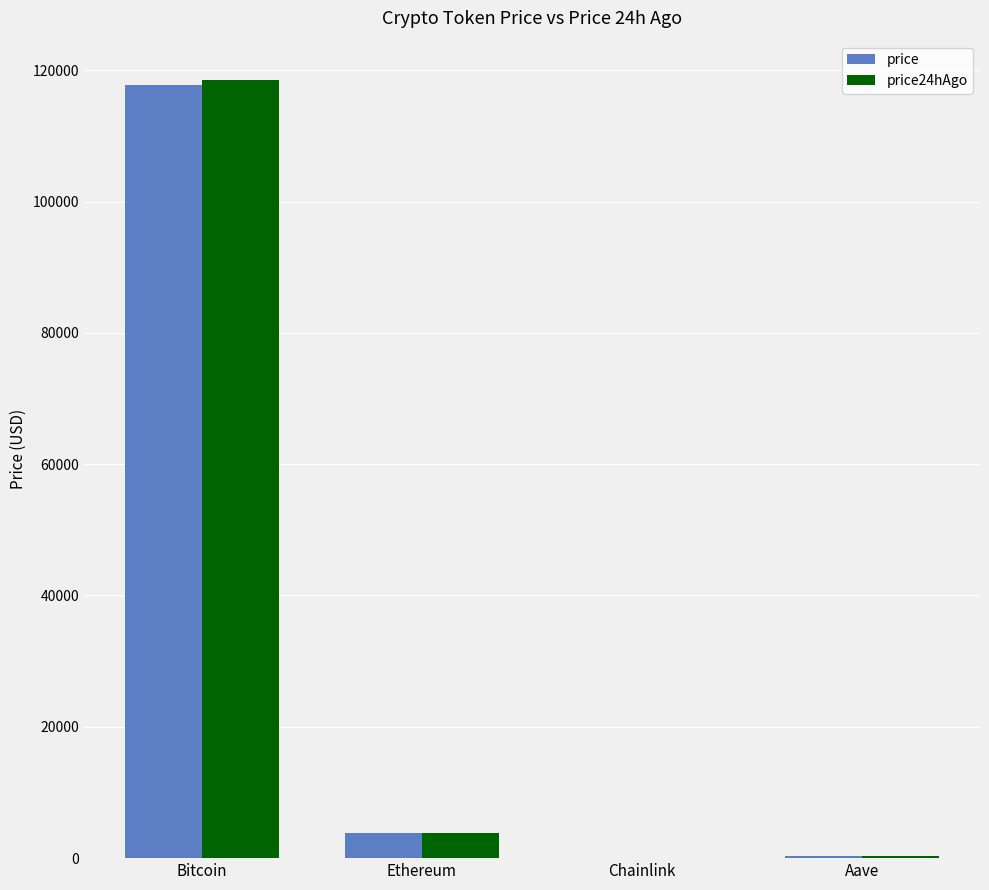

Is the value of price at Ethereum greater than the value of price24hAgo at Aave?

Yes